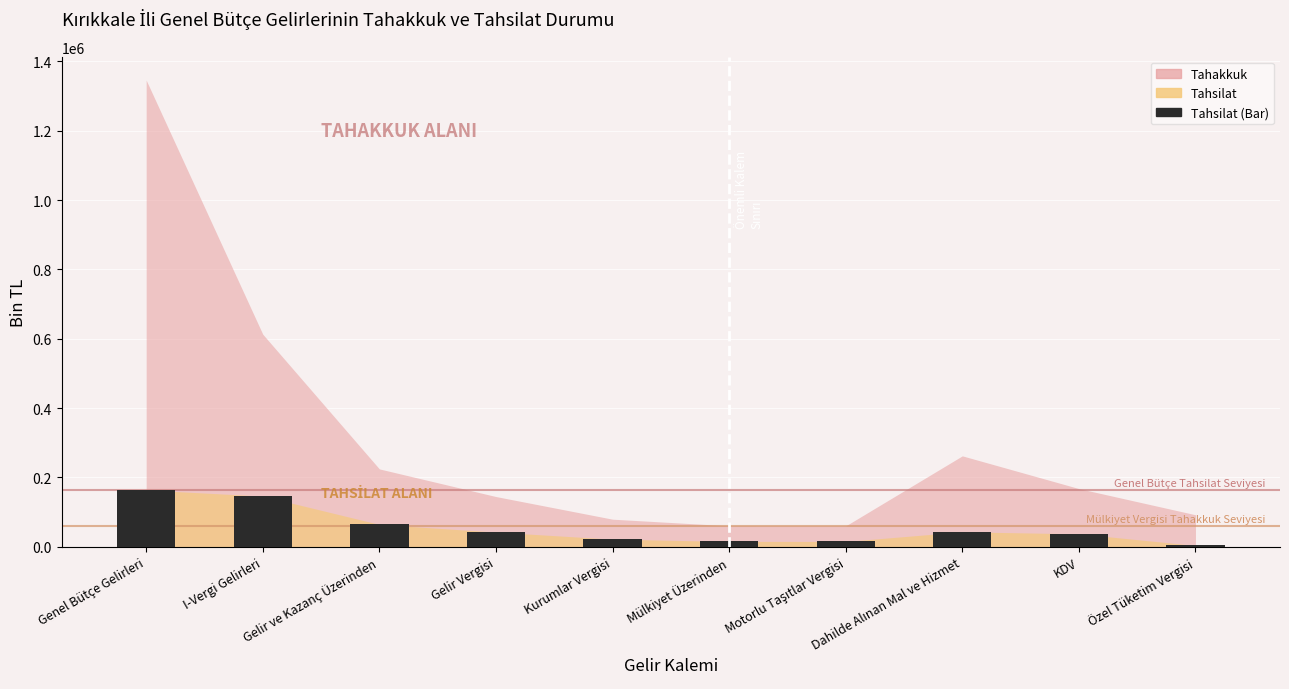

At which label does the data first exceed 42479?

Genel Bütçe Gelirleri